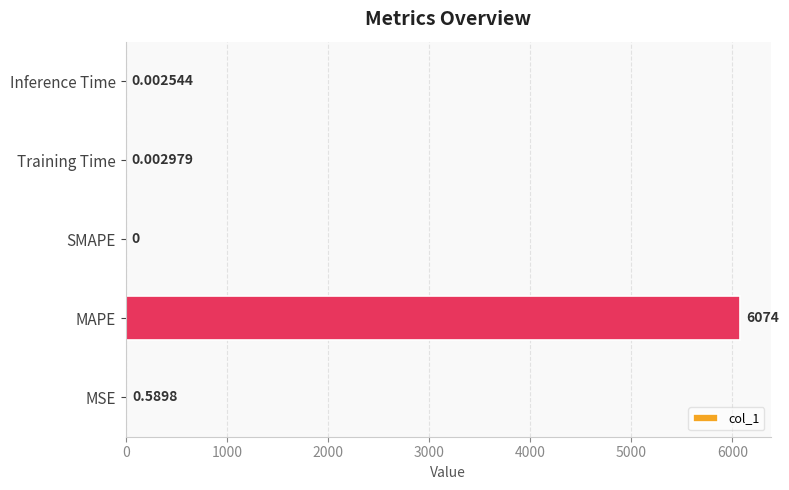

Are the bars horizontal?

Yes